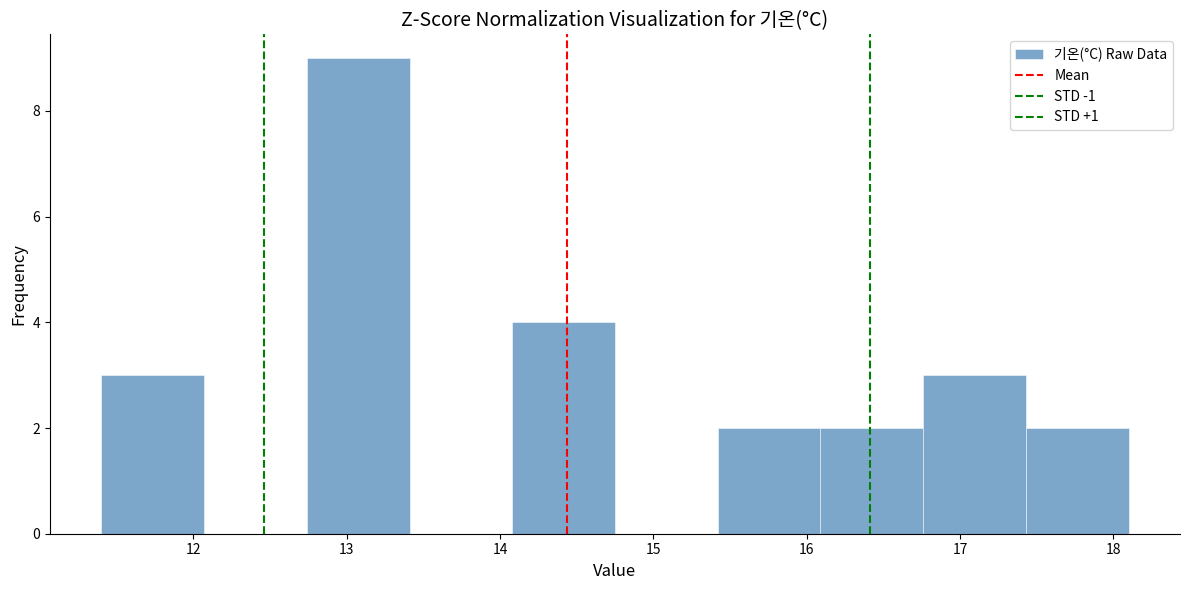

How tall is the bar that spans 17.43 to 18.10 on the x-axis? Neither the bar edges nor the heights are printed on the chart, so give them approximately, as read against the axes.

2